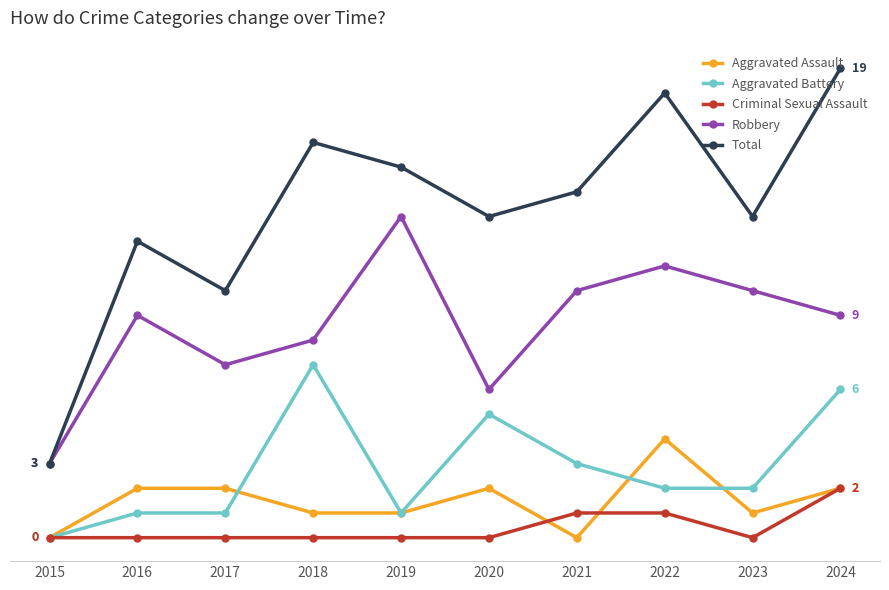

True or false: Criminal Sexual Assault has a value of -1 at 2017.

False